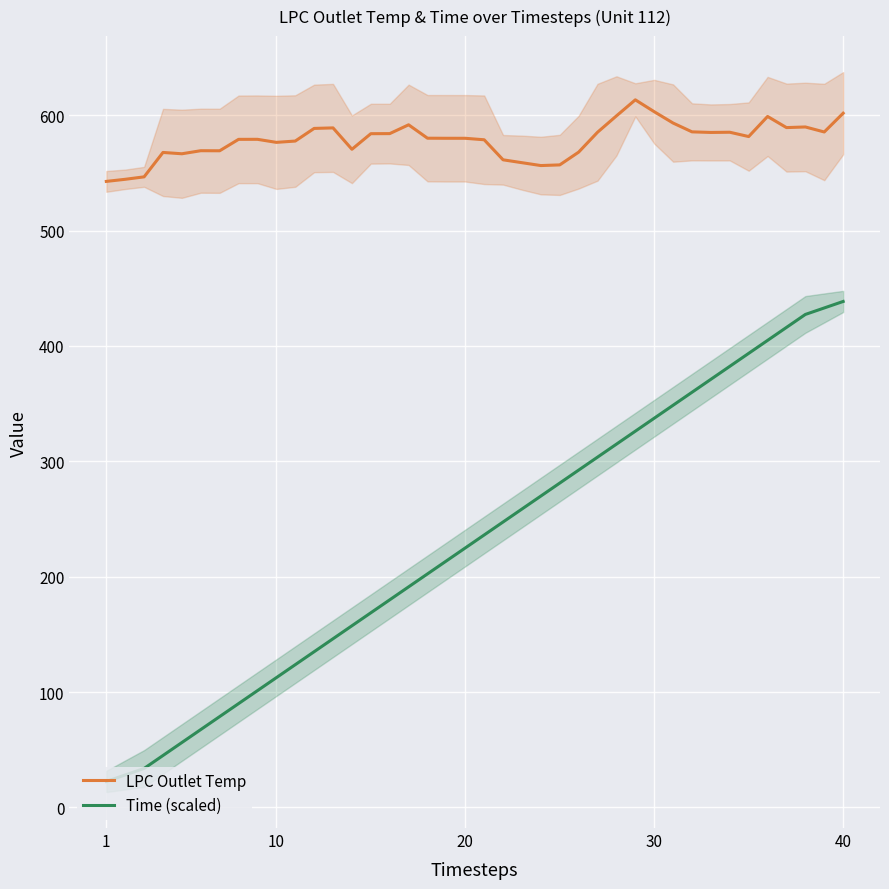

Reading right to left, list all the values displayed in this chart.

LPC Outlet Temp: 601.8	585.5	589.8	589.3	599.0	581.5	585.3	585.1	585.6	593.2	603.1	613.4	599.4	585.3	568.0	557.0	556.4	558.9	561.4	578.7	580.0	580.0	580.1	591.7	584.1	584.0	570.5	589.0	588.6	577.6	576.5	579.1	579.1	569.2	569.3	566.6	567.8	546.6	544.5	542.7
Time (scaled): 438.6	433.0	427.3	416.1	404.8	393.6	382.4	371.1	359.9	348.6	337.4	326.1	314.9	303.6	292.4	281.1	269.9	258.7	247.4	236.2	224.9	213.7	202.4	191.2	179.9	168.7	157.4	146.2	134.9	123.7	112.5	101.2	90.0	78.7	67.5	56.2	45.0	33.7	28.1	22.5